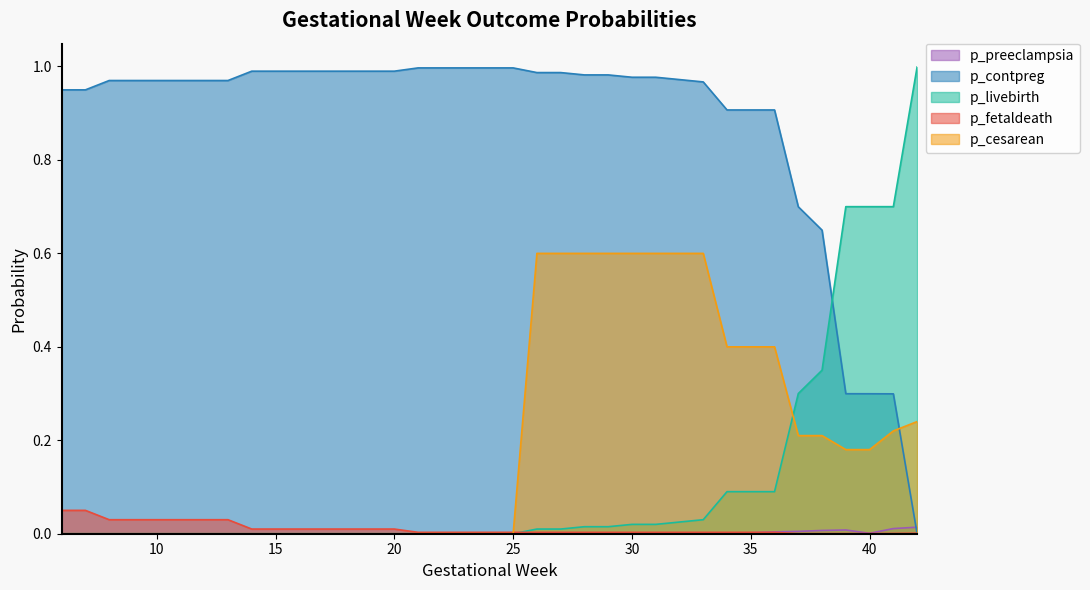

Reading right to left, extract all data points from this chart.

p_preeclampsia: 42=0.0	41=0.0	40=0.0	39=0.0	38=0.0	37=0.0	36=0.0	35=0.0	34=0.0	33=0.0	32=0.0	31=0.0	30=0.0	29=0.0	28=0.0	27=0.0	26=0.0	25=0.0	24=0.0	23=0.0	22=0.0	21=0.0	20=0.0	19=0.0	18=0.0	17=0.0	16=0.0	15=0.0	14=0.0	13=0.0	12=0.0	11=0.0	10=0.0	9=0.0	8=0.0	7=0.0	6=0.0
p_contpreg: 42=0.0	41=0.3	40=0.3	39=0.3	38=0.6	37=0.7	36=0.9	35=0.9	34=0.9	33=1.0	32=1.0	31=1.0	30=1.0	29=1.0	28=1.0	27=1.0	26=1.0	25=1.0	24=1.0	23=1.0	22=1.0	21=1.0	20=1.0	19=1.0	18=1.0	17=1.0	16=1.0	15=1.0	14=1.0	13=1.0	12=1.0	11=1.0	10=1.0	9=1.0	8=1.0	7=0.9	6=0.9
p_livebirth: 42=1.0	41=0.7	40=0.7	39=0.7	38=0.3	37=0.3	36=0.1	35=0.1	34=0.1	33=0.0	32=0.0	31=0.0	30=0.0	29=0.0	28=0.0	27=0.0	26=0.0	25=0.0	24=0.0	23=0.0	22=0.0	21=0.0	20=0.0	19=0.0	18=0.0	17=0.0	16=0.0	15=0.0	14=0.0	13=0.0	12=0.0	11=0.0	10=0.0	9=0.0	8=0.0	7=0.0	6=0.0
p_fetaldeath: 42=0.0	41=0.0	40=0.0	39=0.0	38=0.0	37=0.0	36=0.0	35=0.0	34=0.0	33=0.0	32=0.0	31=0.0	30=0.0	29=0.0	28=0.0	27=0.0	26=0.0	25=0.0	24=0.0	23=0.0	22=0.0	21=0.0	20=0.0	19=0.0	18=0.0	17=0.0	16=0.0	15=0.0	14=0.0	13=0.0	12=0.0	11=0.0	10=0.0	9=0.0	8=0.0	7=0.1	6=0.1
p_cesarean: 42=0.2	41=0.2	40=0.2	39=0.2	38=0.2	37=0.2	36=0.4	35=0.4	34=0.4	33=0.6	32=0.6	31=0.6	30=0.6	29=0.6	28=0.6	27=0.6	26=0.6	25=0.0	24=0.0	23=0.0	22=0.0	21=0.0	20=0.0	19=0.0	18=0.0	17=0.0	16=0.0	15=0.0	14=0.0	13=0.0	12=0.0	11=0.0	10=0.0	9=0.0	8=0.0	7=0.0	6=0.0